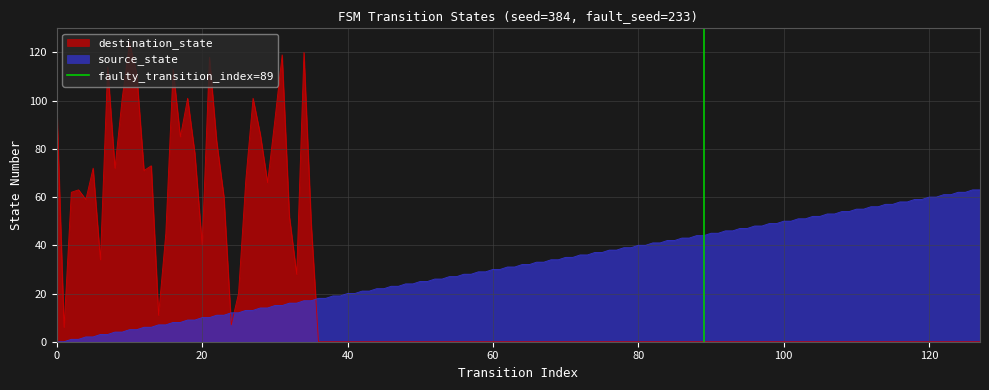

True or false: destination_state and source_state cross at least once.

True